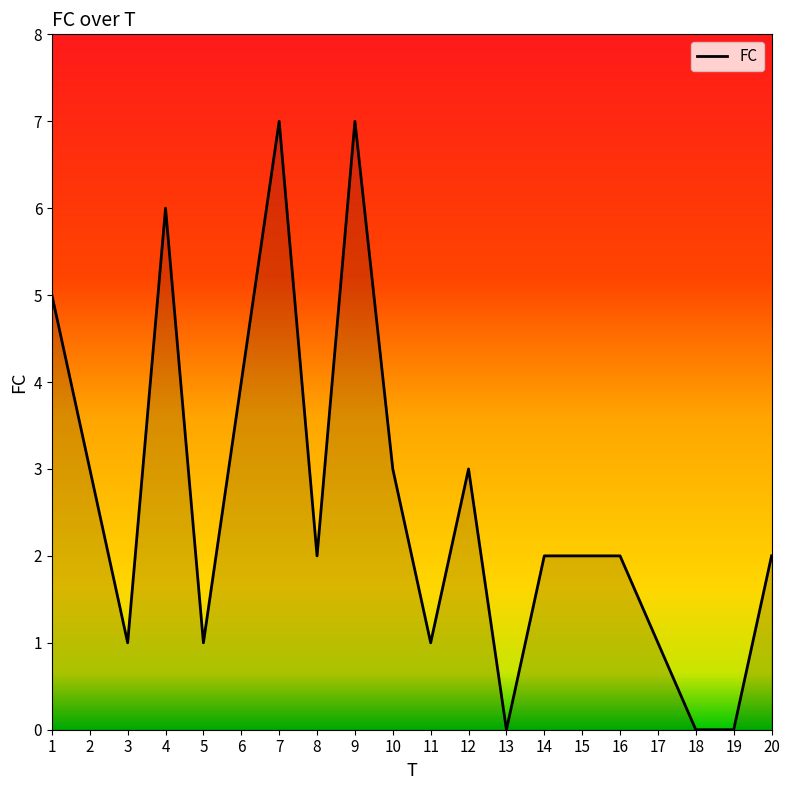

How many lines are shown in the chart?

1